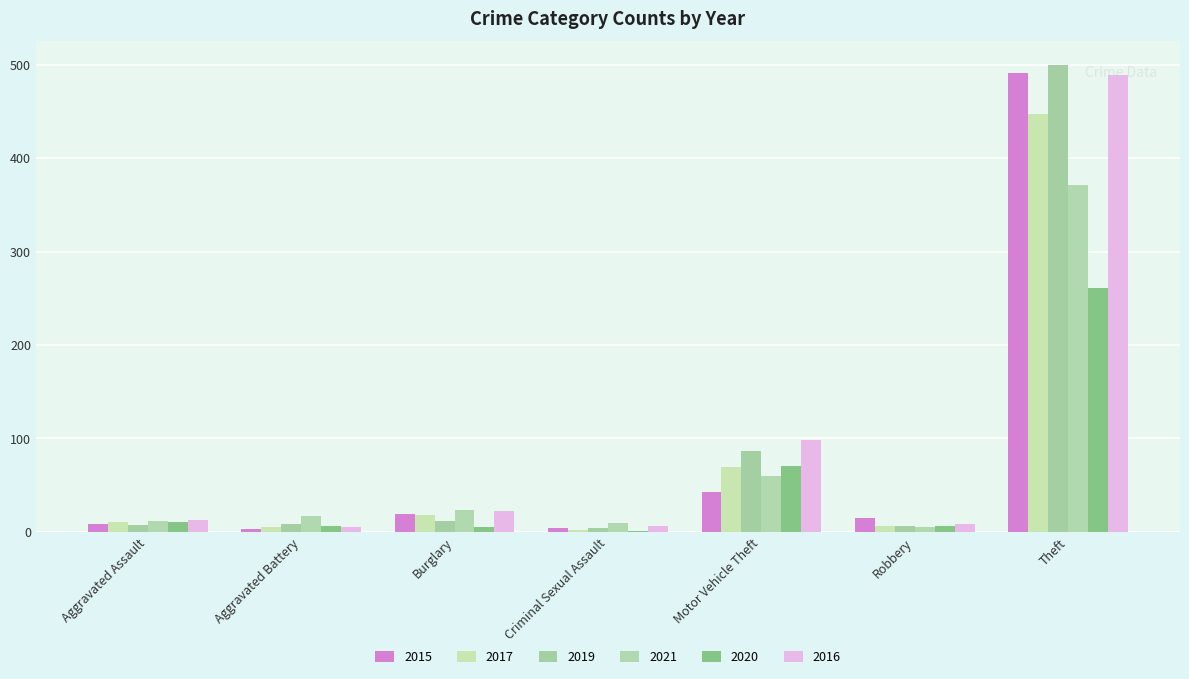

What is the lowest value of the 2021 series?

5